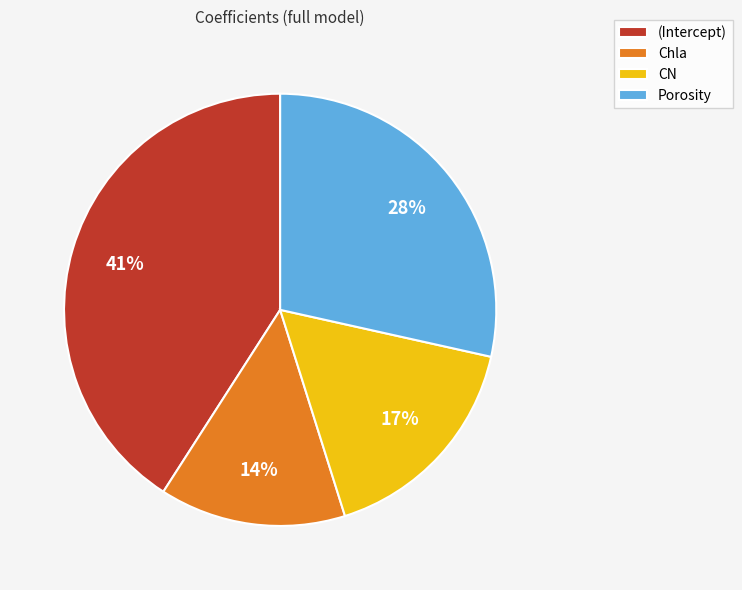

Which slice is the largest?

(Intercept)